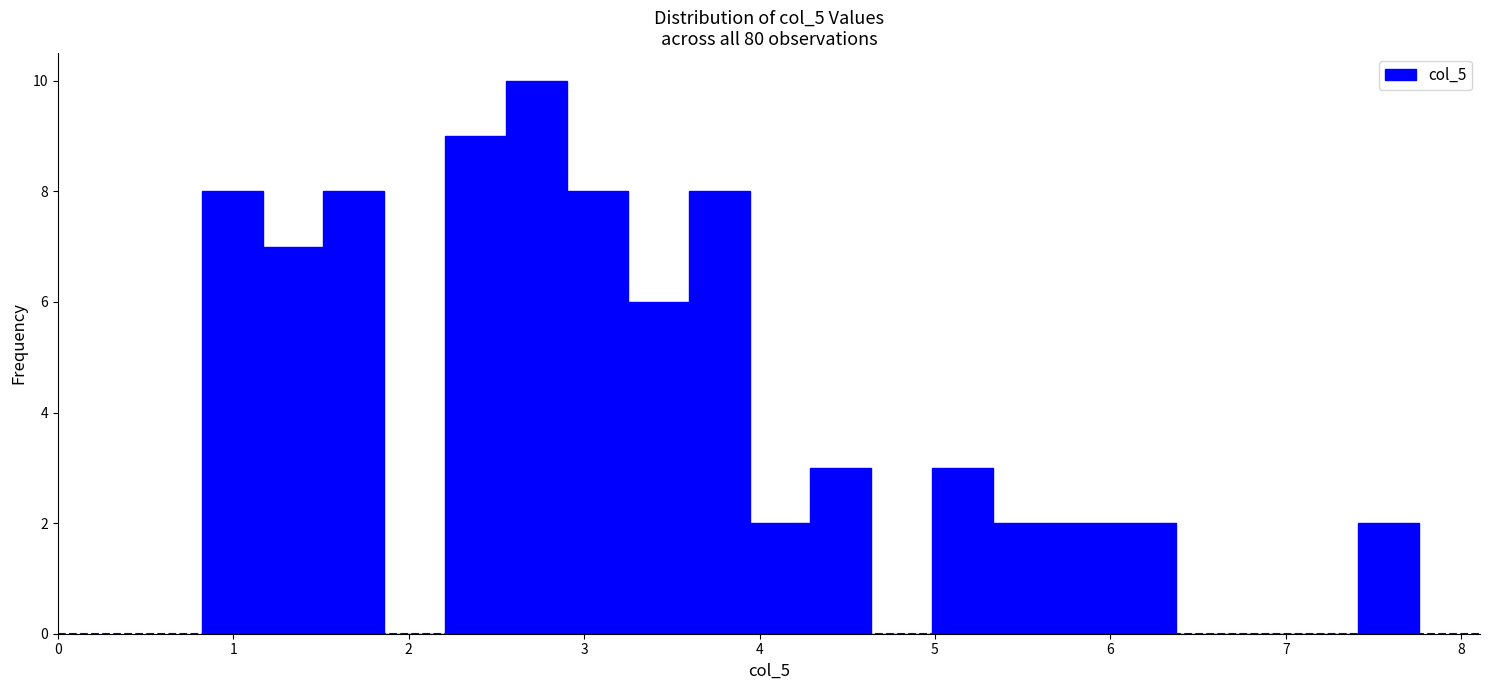

Around what value on the x-axis is the tallest bar? Give the approximate position of its centre, as read against the axis.

2.7